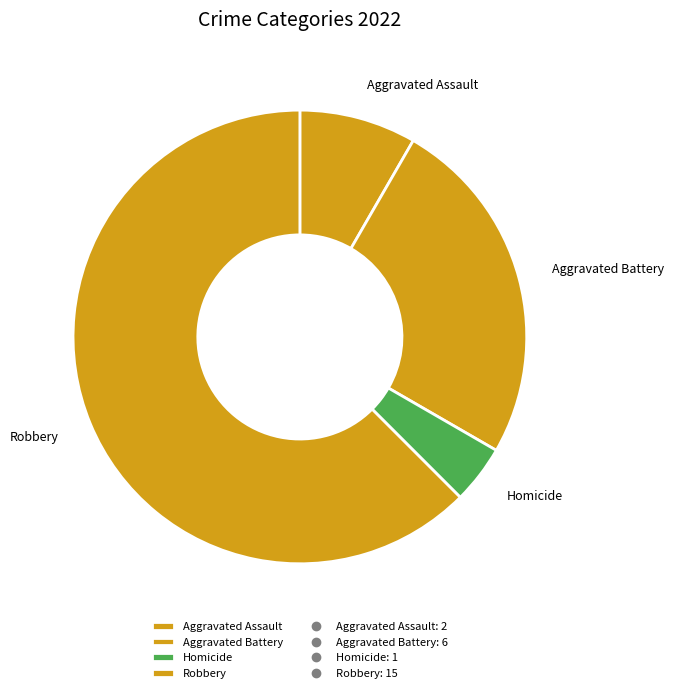

The Robbery slice represents 76% of the pie. True or false?

False